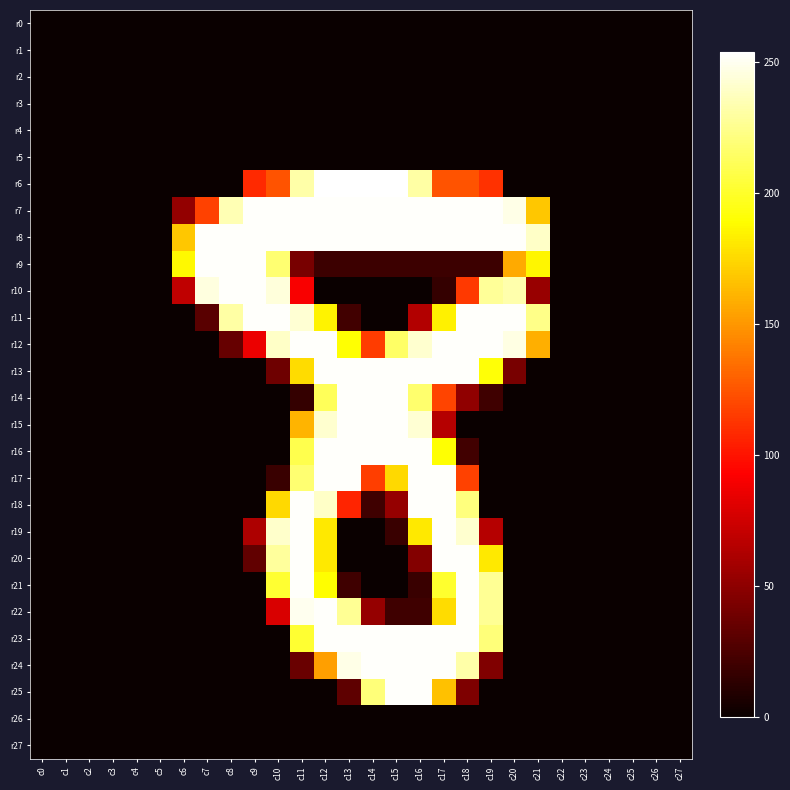

At which category is the sum across all series the highest?

c12